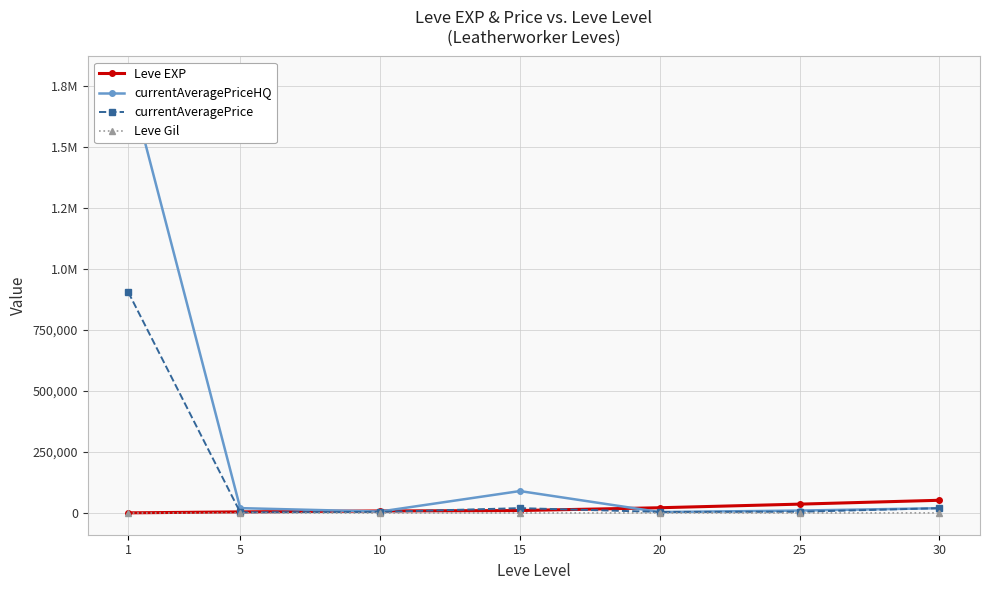

The Leve Gil series shows 174.0 at 15. True or false?

True